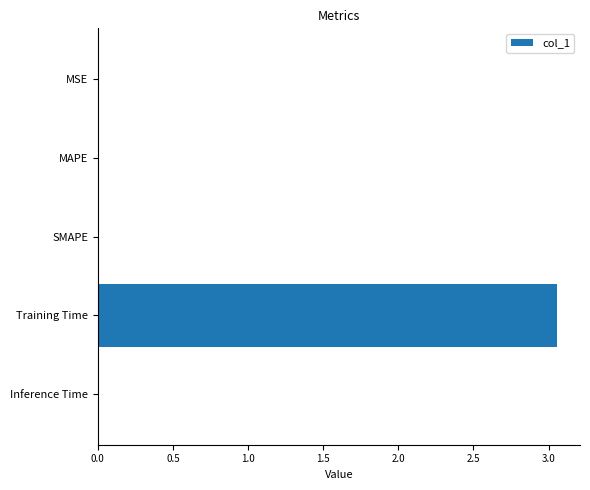

Count the number of data series in this chart.

1